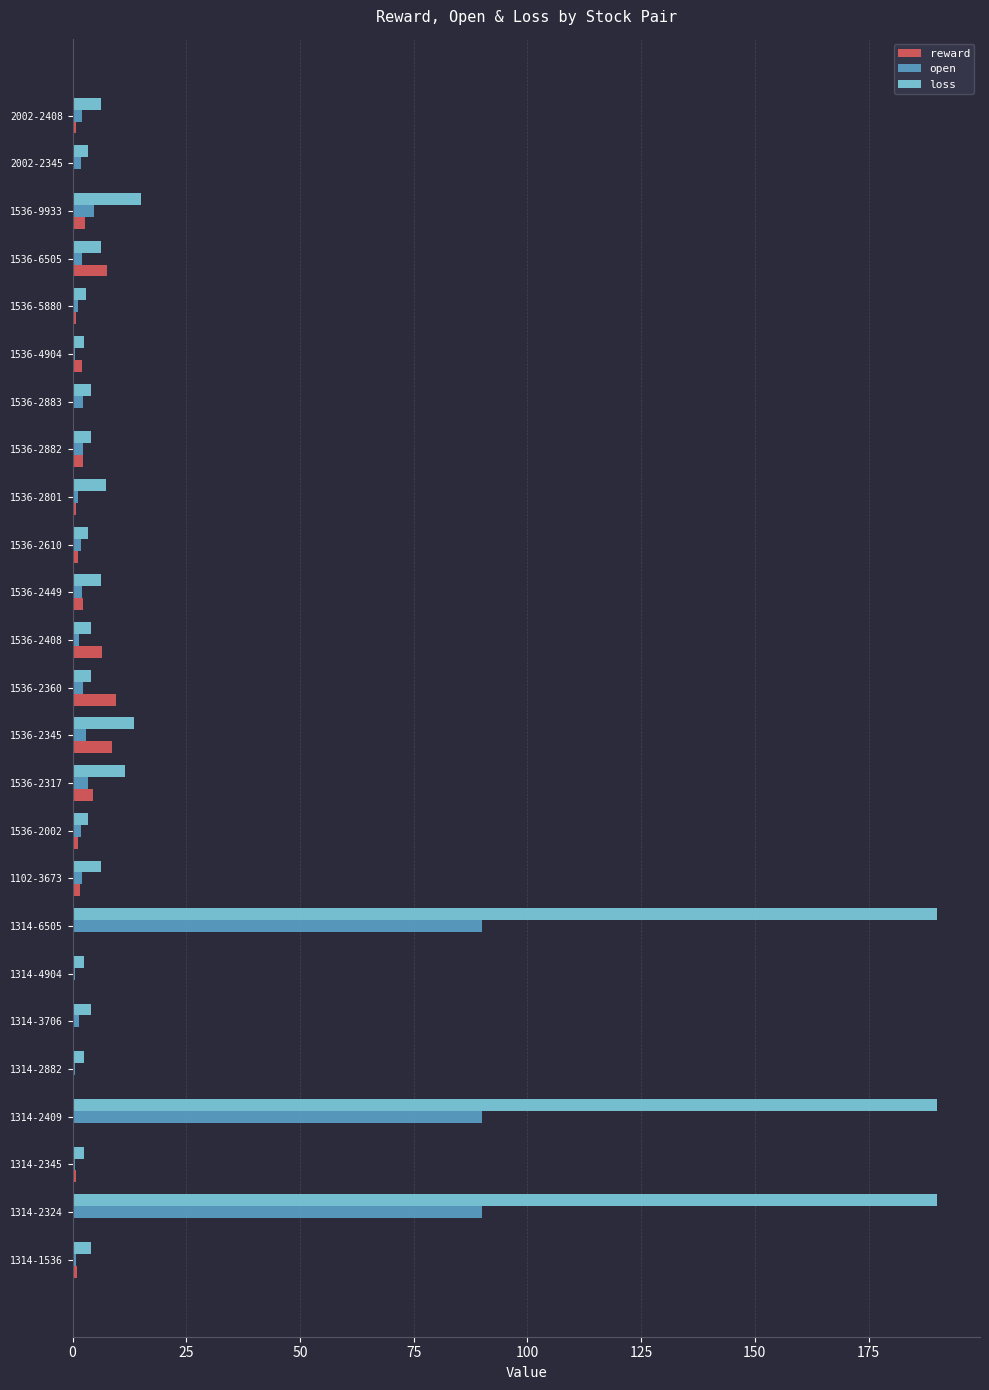

Is the value of open at 1314-2324 greater than the value of loss at 1314-2345?

Yes